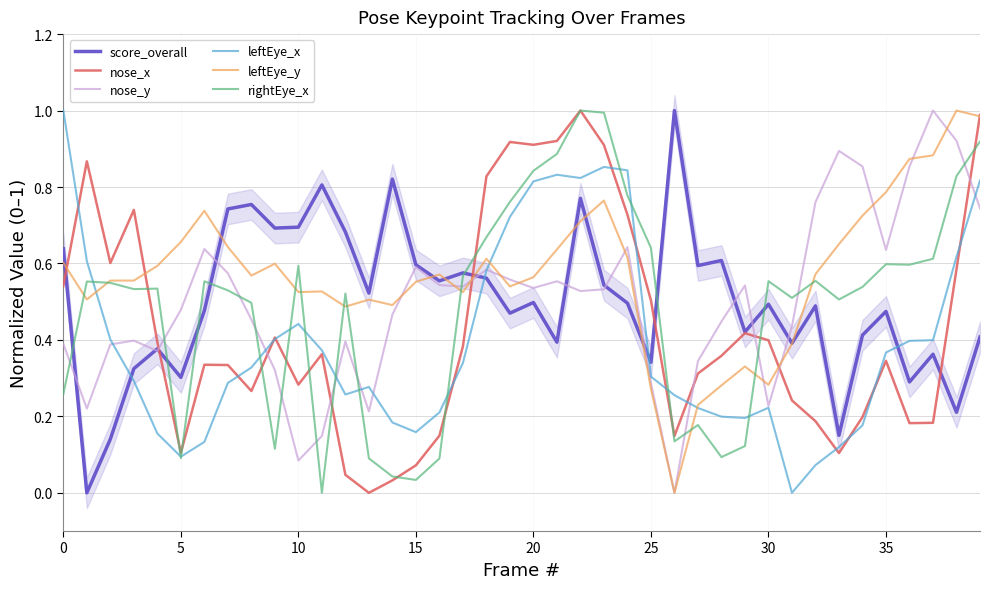

Where is leftEye_x nearest to the value 0?

31